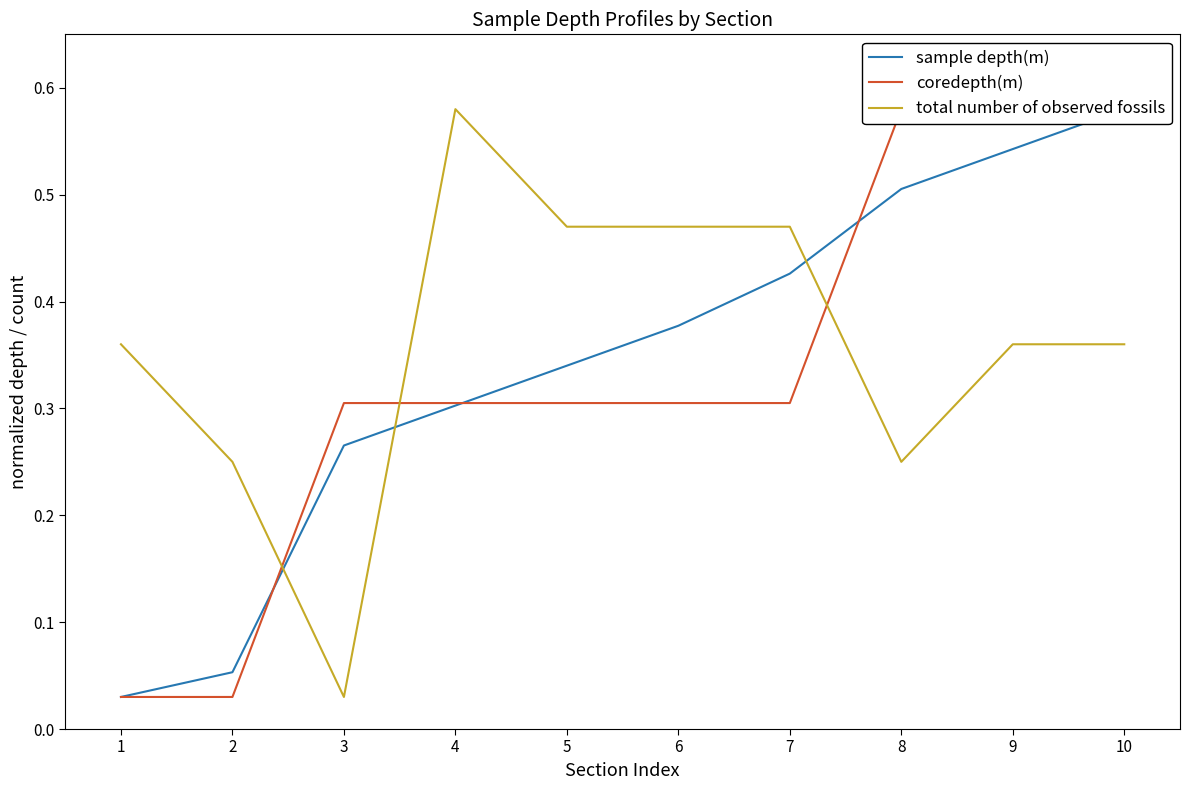

At how many categories does at least one series exceed 0?

10